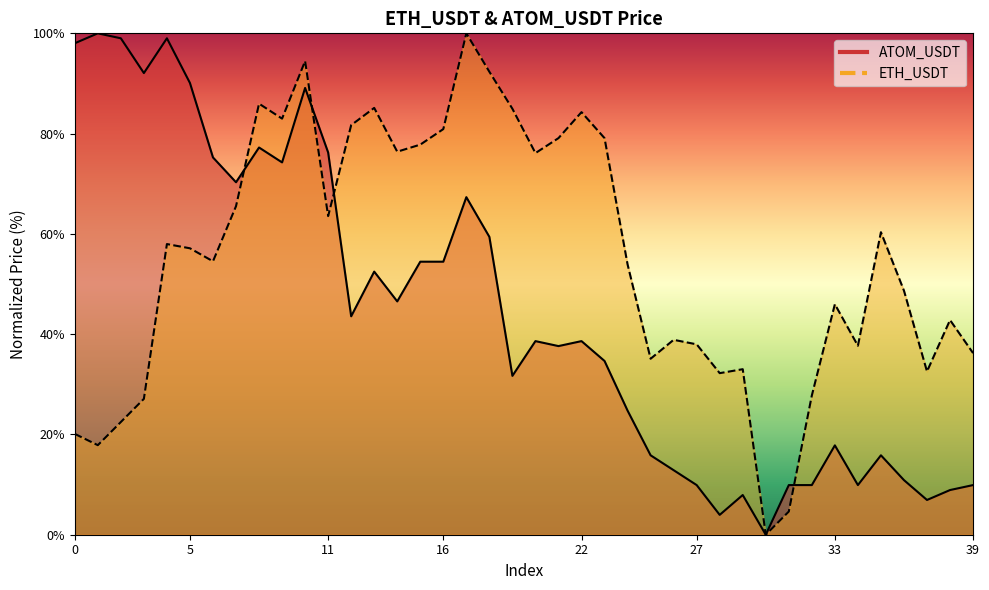

What is the highest value of the ETH_USDT series?

100.0